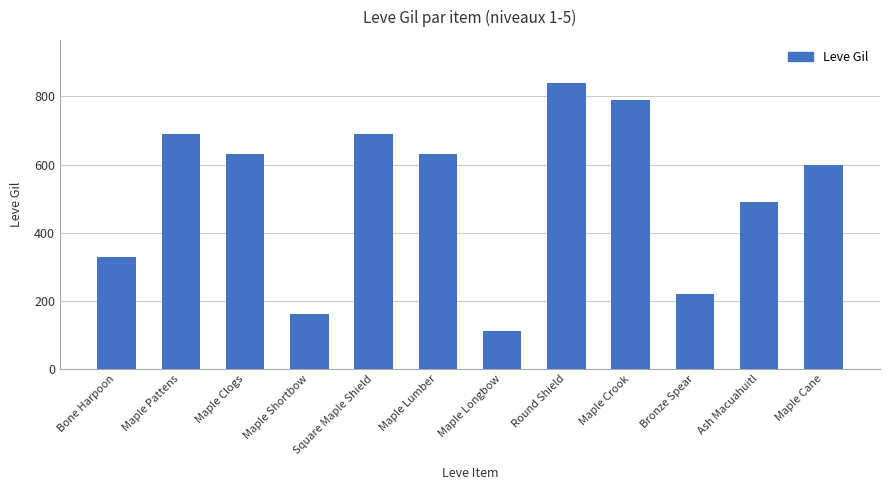

Is it true that the value at Maple Shortbow is 160?

True